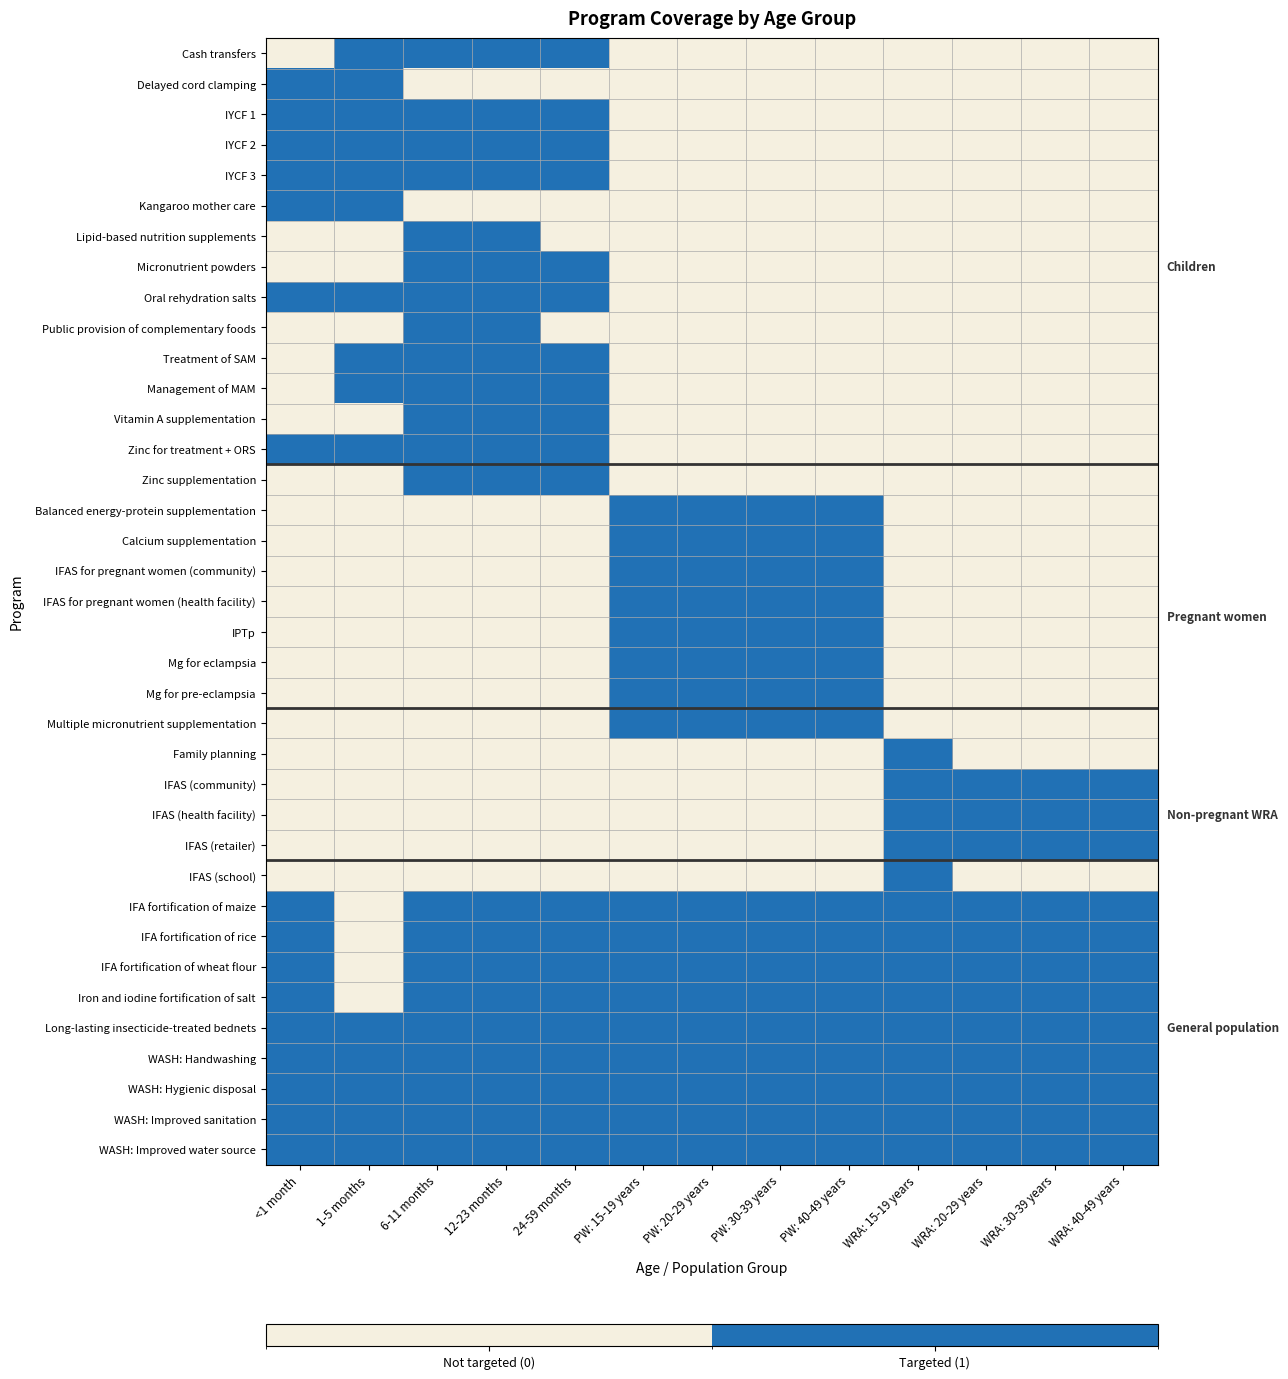

Reading left to right, list all the values displayed in this chart.

Cash transfers: <1 month=0	1-5 months=1	6-11 months=1	12-23 months=1	24-59 months=1	PW: 15-19 years=0	PW: 20-29 years=0	PW: 30-39 years=0	PW: 40-49 years=0	WRA: 15-19 years=0	WRA: 20-29 years=0	WRA: 30-39 years=0	WRA: 40-49 years=0
Delayed cord clamping: <1 month=1	1-5 months=1	6-11 months=0	12-23 months=0	24-59 months=0	PW: 15-19 years=0	PW: 20-29 years=0	PW: 30-39 years=0	PW: 40-49 years=0	WRA: 15-19 years=0	WRA: 20-29 years=0	WRA: 30-39 years=0	WRA: 40-49 years=0
IYCF 1: <1 month=1	1-5 months=1	6-11 months=1	12-23 months=1	24-59 months=1	PW: 15-19 years=0	PW: 20-29 years=0	PW: 30-39 years=0	PW: 40-49 years=0	WRA: 15-19 years=0	WRA: 20-29 years=0	WRA: 30-39 years=0	WRA: 40-49 years=0
IYCF 2: <1 month=1	1-5 months=1	6-11 months=1	12-23 months=1	24-59 months=1	PW: 15-19 years=0	PW: 20-29 years=0	PW: 30-39 years=0	PW: 40-49 years=0	WRA: 15-19 years=0	WRA: 20-29 years=0	WRA: 30-39 years=0	WRA: 40-49 years=0
IYCF 3: <1 month=1	1-5 months=1	6-11 months=1	12-23 months=1	24-59 months=1	PW: 15-19 years=0	PW: 20-29 years=0	PW: 30-39 years=0	PW: 40-49 years=0	WRA: 15-19 years=0	WRA: 20-29 years=0	WRA: 30-39 years=0	WRA: 40-49 years=0
Kangaroo mother care: <1 month=1	1-5 months=1	6-11 months=0	12-23 months=0	24-59 months=0	PW: 15-19 years=0	PW: 20-29 years=0	PW: 30-39 years=0	PW: 40-49 years=0	WRA: 15-19 years=0	WRA: 20-29 years=0	WRA: 30-39 years=0	WRA: 40-49 years=0
Lipid-based nutrition supplements: <1 month=0	1-5 months=0	6-11 months=1	12-23 months=1	24-59 months=0	PW: 15-19 years=0	PW: 20-29 years=0	PW: 30-39 years=0	PW: 40-49 years=0	WRA: 15-19 years=0	WRA: 20-29 years=0	WRA: 30-39 years=0	WRA: 40-49 years=0
Micronutrient powders: <1 month=0	1-5 months=0	6-11 months=1	12-23 months=1	24-59 months=1	PW: 15-19 years=0	PW: 20-29 years=0	PW: 30-39 years=0	PW: 40-49 years=0	WRA: 15-19 years=0	WRA: 20-29 years=0	WRA: 30-39 years=0	WRA: 40-49 years=0
Oral rehydration salts: <1 month=1	1-5 months=1	6-11 months=1	12-23 months=1	24-59 months=1	PW: 15-19 years=0	PW: 20-29 years=0	PW: 30-39 years=0	PW: 40-49 years=0	WRA: 15-19 years=0	WRA: 20-29 years=0	WRA: 30-39 years=0	WRA: 40-49 years=0
Public provision of complementary foods: <1 month=0	1-5 months=0	6-11 months=1	12-23 months=1	24-59 months=0	PW: 15-19 years=0	PW: 20-29 years=0	PW: 30-39 years=0	PW: 40-49 years=0	WRA: 15-19 years=0	WRA: 20-29 years=0	WRA: 30-39 years=0	WRA: 40-49 years=0
Treatment of SAM: <1 month=0	1-5 months=1	6-11 months=1	12-23 months=1	24-59 months=1	PW: 15-19 years=0	PW: 20-29 years=0	PW: 30-39 years=0	PW: 40-49 years=0	WRA: 15-19 years=0	WRA: 20-29 years=0	WRA: 30-39 years=0	WRA: 40-49 years=0
Management of MAM: <1 month=0	1-5 months=1	6-11 months=1	12-23 months=1	24-59 months=1	PW: 15-19 years=0	PW: 20-29 years=0	PW: 30-39 years=0	PW: 40-49 years=0	WRA: 15-19 years=0	WRA: 20-29 years=0	WRA: 30-39 years=0	WRA: 40-49 years=0
Vitamin A supplementation: <1 month=0	1-5 months=0	6-11 months=1	12-23 months=1	24-59 months=1	PW: 15-19 years=0	PW: 20-29 years=0	PW: 30-39 years=0	PW: 40-49 years=0	WRA: 15-19 years=0	WRA: 20-29 years=0	WRA: 30-39 years=0	WRA: 40-49 years=0
Zinc for treatment + ORS: <1 month=1	1-5 months=1	6-11 months=1	12-23 months=1	24-59 months=1	PW: 15-19 years=0	PW: 20-29 years=0	PW: 30-39 years=0	PW: 40-49 years=0	WRA: 15-19 years=0	WRA: 20-29 years=0	WRA: 30-39 years=0	WRA: 40-49 years=0
Zinc supplementation: <1 month=0	1-5 months=0	6-11 months=1	12-23 months=1	24-59 months=1	PW: 15-19 years=0	PW: 20-29 years=0	PW: 30-39 years=0	PW: 40-49 years=0	WRA: 15-19 years=0	WRA: 20-29 years=0	WRA: 30-39 years=0	WRA: 40-49 years=0
Balanced energy-protein supplementation: <1 month=0	1-5 months=0	6-11 months=0	12-23 months=0	24-59 months=0	PW: 15-19 years=1	PW: 20-29 years=1	PW: 30-39 years=1	PW: 40-49 years=1	WRA: 15-19 years=0	WRA: 20-29 years=0	WRA: 30-39 years=0	WRA: 40-49 years=0
Calcium supplementation: <1 month=0	1-5 months=0	6-11 months=0	12-23 months=0	24-59 months=0	PW: 15-19 years=1	PW: 20-29 years=1	PW: 30-39 years=1	PW: 40-49 years=1	WRA: 15-19 years=0	WRA: 20-29 years=0	WRA: 30-39 years=0	WRA: 40-49 years=0
IFAS for pregnant women (community): <1 month=0	1-5 months=0	6-11 months=0	12-23 months=0	24-59 months=0	PW: 15-19 years=1	PW: 20-29 years=1	PW: 30-39 years=1	PW: 40-49 years=1	WRA: 15-19 years=0	WRA: 20-29 years=0	WRA: 30-39 years=0	WRA: 40-49 years=0
IFAS for pregnant women (health facility): <1 month=0	1-5 months=0	6-11 months=0	12-23 months=0	24-59 months=0	PW: 15-19 years=1	PW: 20-29 years=1	PW: 30-39 years=1	PW: 40-49 years=1	WRA: 15-19 years=0	WRA: 20-29 years=0	WRA: 30-39 years=0	WRA: 40-49 years=0
IPTp: <1 month=0	1-5 months=0	6-11 months=0	12-23 months=0	24-59 months=0	PW: 15-19 years=1	PW: 20-29 years=1	PW: 30-39 years=1	PW: 40-49 years=1	WRA: 15-19 years=0	WRA: 20-29 years=0	WRA: 30-39 years=0	WRA: 40-49 years=0
Mg for eclampsia: <1 month=0	1-5 months=0	6-11 months=0	12-23 months=0	24-59 months=0	PW: 15-19 years=1	PW: 20-29 years=1	PW: 30-39 years=1	PW: 40-49 years=1	WRA: 15-19 years=0	WRA: 20-29 years=0	WRA: 30-39 years=0	WRA: 40-49 years=0
Mg for pre-eclampsia: <1 month=0	1-5 months=0	6-11 months=0	12-23 months=0	24-59 months=0	PW: 15-19 years=1	PW: 20-29 years=1	PW: 30-39 years=1	PW: 40-49 years=1	WRA: 15-19 years=0	WRA: 20-29 years=0	WRA: 30-39 years=0	WRA: 40-49 years=0
Multiple micronutrient supplementation: <1 month=0	1-5 months=0	6-11 months=0	12-23 months=0	24-59 months=0	PW: 15-19 years=1	PW: 20-29 years=1	PW: 30-39 years=1	PW: 40-49 years=1	WRA: 15-19 years=0	WRA: 20-29 years=0	WRA: 30-39 years=0	WRA: 40-49 years=0
Family planning: <1 month=0	1-5 months=0	6-11 months=0	12-23 months=0	24-59 months=0	PW: 15-19 years=0	PW: 20-29 years=0	PW: 30-39 years=0	PW: 40-49 years=0	WRA: 15-19 years=1	WRA: 20-29 years=0	WRA: 30-39 years=0	WRA: 40-49 years=0
IFAS (community): <1 month=0	1-5 months=0	6-11 months=0	12-23 months=0	24-59 months=0	PW: 15-19 years=0	PW: 20-29 years=0	PW: 30-39 years=0	PW: 40-49 years=0	WRA: 15-19 years=1	WRA: 20-29 years=1	WRA: 30-39 years=1	WRA: 40-49 years=1
IFAS (health facility): <1 month=0	1-5 months=0	6-11 months=0	12-23 months=0	24-59 months=0	PW: 15-19 years=0	PW: 20-29 years=0	PW: 30-39 years=0	PW: 40-49 years=0	WRA: 15-19 years=1	WRA: 20-29 years=1	WRA: 30-39 years=1	WRA: 40-49 years=1
IFAS (retailer): <1 month=0	1-5 months=0	6-11 months=0	12-23 months=0	24-59 months=0	PW: 15-19 years=0	PW: 20-29 years=0	PW: 30-39 years=0	PW: 40-49 years=0	WRA: 15-19 years=1	WRA: 20-29 years=1	WRA: 30-39 years=1	WRA: 40-49 years=1
IFAS (school): <1 month=0	1-5 months=0	6-11 months=0	12-23 months=0	24-59 months=0	PW: 15-19 years=0	PW: 20-29 years=0	PW: 30-39 years=0	PW: 40-49 years=0	WRA: 15-19 years=1	WRA: 20-29 years=0	WRA: 30-39 years=0	WRA: 40-49 years=0
IFA fortification of maize: <1 month=1	1-5 months=0	6-11 months=1	12-23 months=1	24-59 months=1	PW: 15-19 years=1	PW: 20-29 years=1	PW: 30-39 years=1	PW: 40-49 years=1	WRA: 15-19 years=1	WRA: 20-29 years=1	WRA: 30-39 years=1	WRA: 40-49 years=1
IFA fortification of rice: <1 month=1	1-5 months=0	6-11 months=1	12-23 months=1	24-59 months=1	PW: 15-19 years=1	PW: 20-29 years=1	PW: 30-39 years=1	PW: 40-49 years=1	WRA: 15-19 years=1	WRA: 20-29 years=1	WRA: 30-39 years=1	WRA: 40-49 years=1
IFA fortification of wheat flour: <1 month=1	1-5 months=0	6-11 months=1	12-23 months=1	24-59 months=1	PW: 15-19 years=1	PW: 20-29 years=1	PW: 30-39 years=1	PW: 40-49 years=1	WRA: 15-19 years=1	WRA: 20-29 years=1	WRA: 30-39 years=1	WRA: 40-49 years=1
Iron and iodine fortification of salt: <1 month=1	1-5 months=0	6-11 months=1	12-23 months=1	24-59 months=1	PW: 15-19 years=1	PW: 20-29 years=1	PW: 30-39 years=1	PW: 40-49 years=1	WRA: 15-19 years=1	WRA: 20-29 years=1	WRA: 30-39 years=1	WRA: 40-49 years=1
Long-lasting insecticide-treated bednets: <1 month=1	1-5 months=1	6-11 months=1	12-23 months=1	24-59 months=1	PW: 15-19 years=1	PW: 20-29 years=1	PW: 30-39 years=1	PW: 40-49 years=1	WRA: 15-19 years=1	WRA: 20-29 years=1	WRA: 30-39 years=1	WRA: 40-49 years=1
WASH: Handwashing: <1 month=1	1-5 months=1	6-11 months=1	12-23 months=1	24-59 months=1	PW: 15-19 years=1	PW: 20-29 years=1	PW: 30-39 years=1	PW: 40-49 years=1	WRA: 15-19 years=1	WRA: 20-29 years=1	WRA: 30-39 years=1	WRA: 40-49 years=1
WASH: Hygienic disposal: <1 month=1	1-5 months=1	6-11 months=1	12-23 months=1	24-59 months=1	PW: 15-19 years=1	PW: 20-29 years=1	PW: 30-39 years=1	PW: 40-49 years=1	WRA: 15-19 years=1	WRA: 20-29 years=1	WRA: 30-39 years=1	WRA: 40-49 years=1
WASH: Improved sanitation: <1 month=1	1-5 months=1	6-11 months=1	12-23 months=1	24-59 months=1	PW: 15-19 years=1	PW: 20-29 years=1	PW: 30-39 years=1	PW: 40-49 years=1	WRA: 15-19 years=1	WRA: 20-29 years=1	WRA: 30-39 years=1	WRA: 40-49 years=1
WASH: Improved water source: <1 month=1	1-5 months=1	6-11 months=1	12-23 months=1	24-59 months=1	PW: 15-19 years=1	PW: 20-29 years=1	PW: 30-39 years=1	PW: 40-49 years=1	WRA: 15-19 years=1	WRA: 20-29 years=1	WRA: 30-39 years=1	WRA: 40-49 years=1